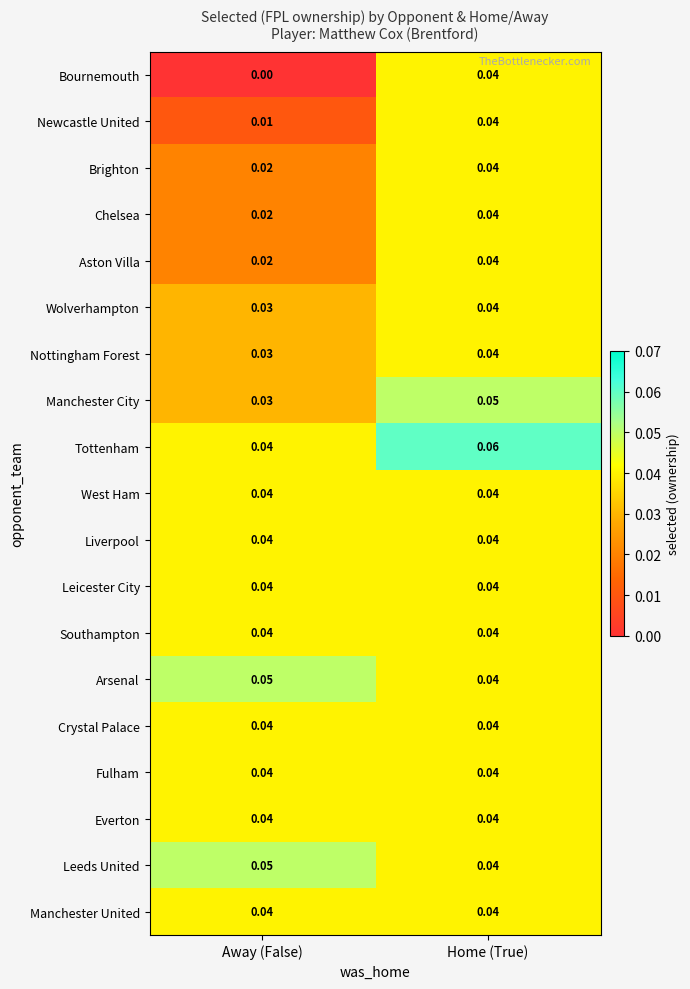

Which series has the largest range (max minus min)?

Bournemouth